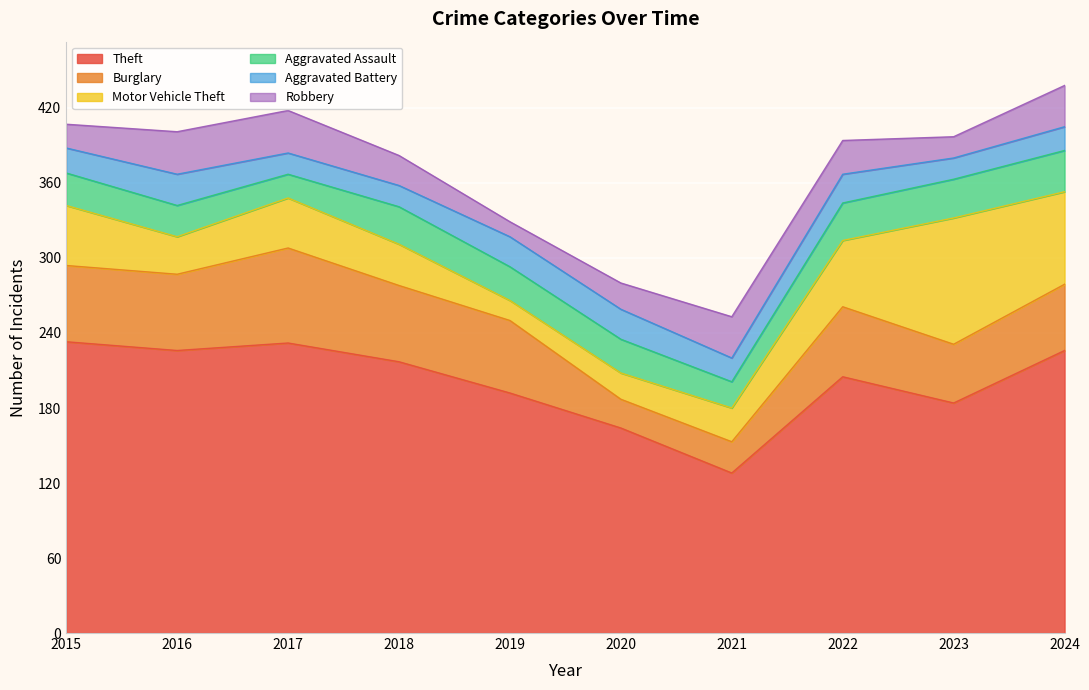

At which label is Burglary closest to 49?

2023